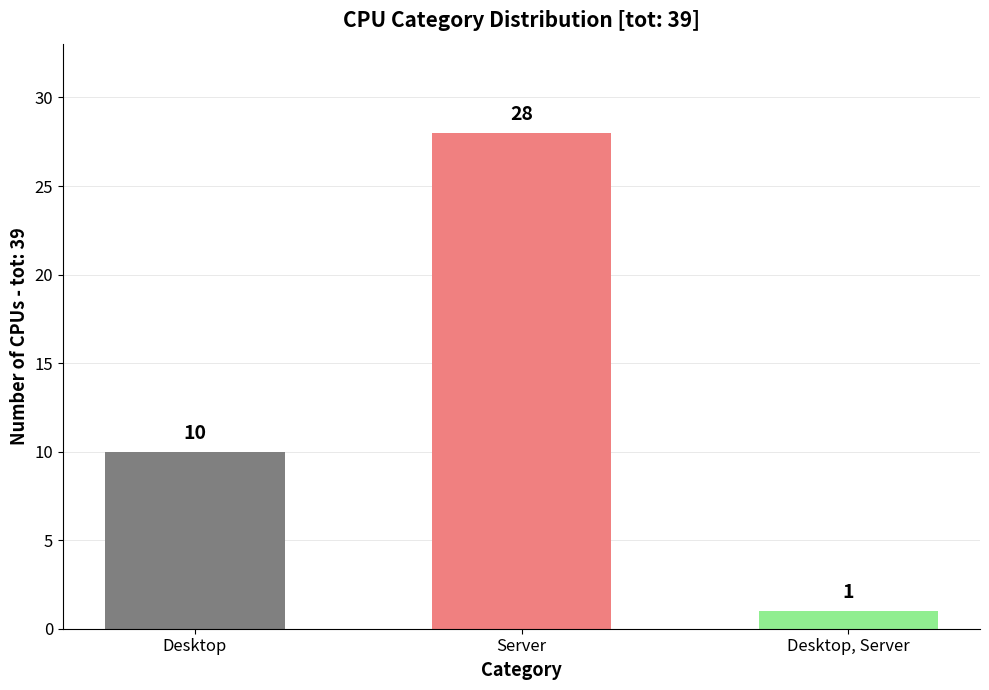

What is the change in value from Desktop to Server?

+18